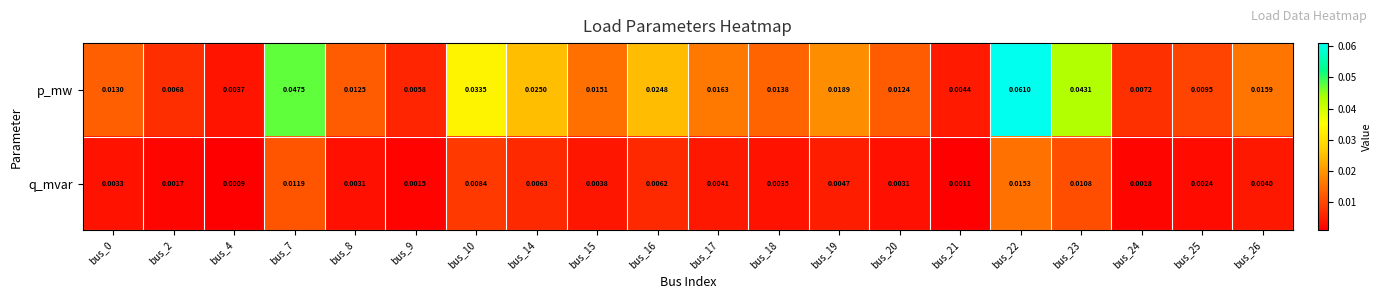

Is the value of p_mw at bus_23 greater than the value of q_mvar at bus_24?

Yes